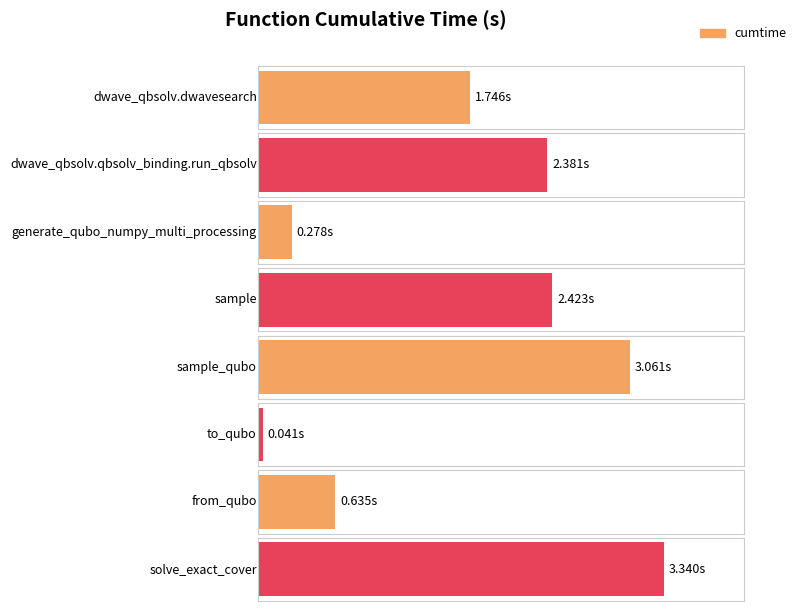

List the labels in order of value, largest first.

solve_exact_cover, sample_qubo, sample, dwave_qbsolv.qbsolv_binding.run_qbsolv, dwave_qbsolv.dwavesearch, from_qubo, generate_qubo_numpy_multi_processing, to_qubo